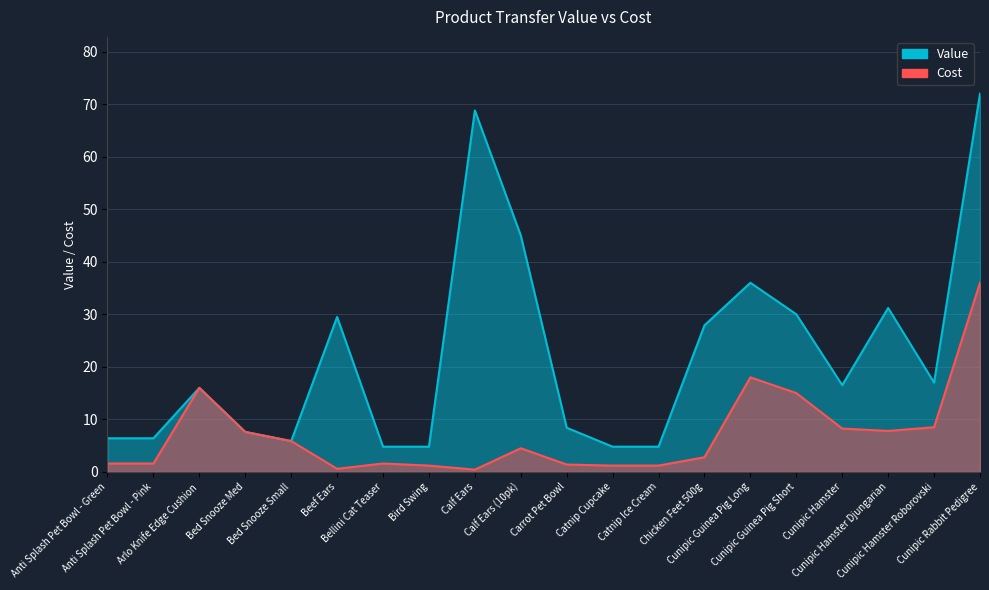

At which category is the sum across all series the highest?

Cunipic Rabbit Pedigree